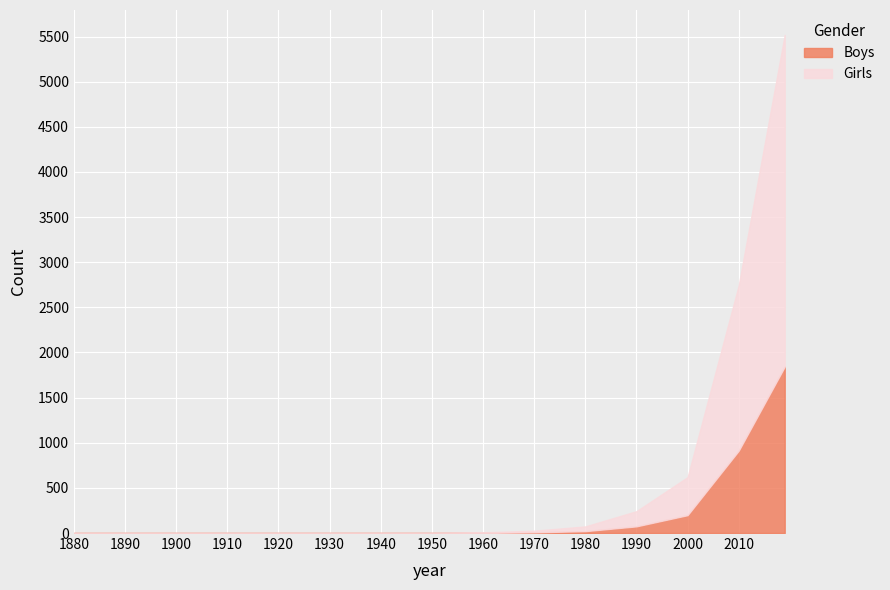

Rank the series at 1980 from lowest to highest value.

Boys, Girls